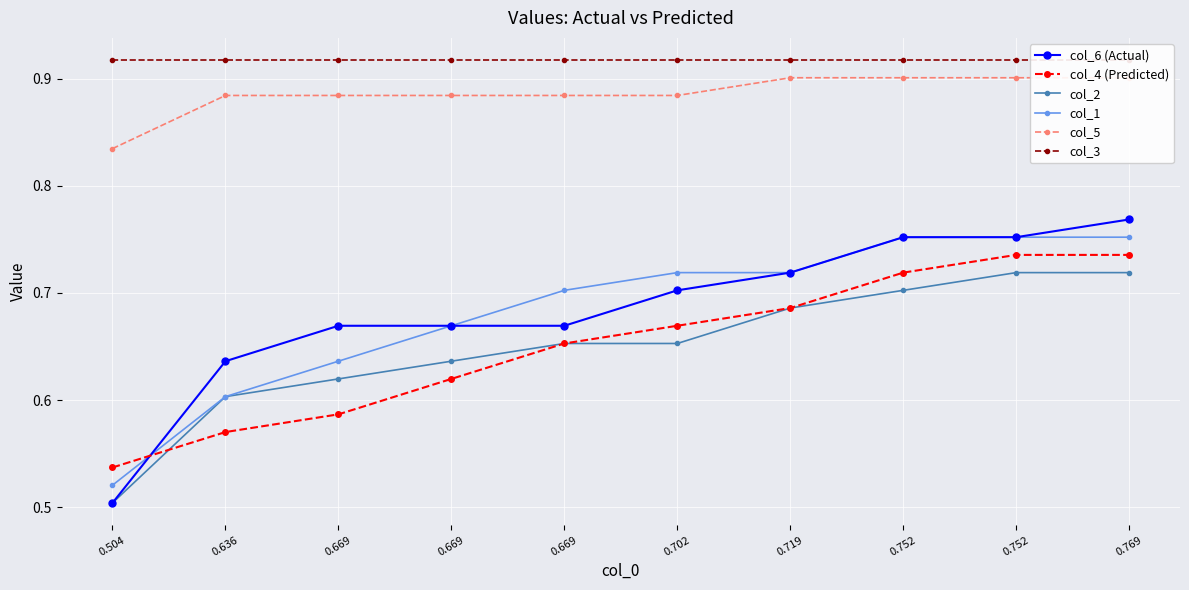

Reading right to left, what are all the values shown in this chart?

col_6 (Actual): 0.769=0.8	0.752=0.8	0.752=0.8	0.719=0.7	0.702=0.7	0.669=0.7	0.669=0.7	0.669=0.7	0.636=0.6	0.504=0.5
col_4 (Predicted): 0.769=0.7	0.752=0.7	0.752=0.7	0.719=0.7	0.702=0.7	0.669=0.7	0.669=0.6	0.669=0.6	0.636=0.6	0.504=0.5
col_2: 0.769=0.7	0.752=0.7	0.752=0.7	0.719=0.7	0.702=0.7	0.669=0.7	0.669=0.6	0.669=0.6	0.636=0.6	0.504=0.5
col_1: 0.769=0.8	0.752=0.8	0.752=0.8	0.719=0.7	0.702=0.7	0.669=0.7	0.669=0.7	0.669=0.6	0.636=0.6	0.504=0.5
col_5: 0.769=0.9	0.752=0.9	0.752=0.9	0.719=0.9	0.702=0.9	0.669=0.9	0.669=0.9	0.669=0.9	0.636=0.9	0.504=0.8
col_3: 0.769=0.9	0.752=0.9	0.752=0.9	0.719=0.9	0.702=0.9	0.669=0.9	0.669=0.9	0.669=0.9	0.636=0.9	0.504=0.9